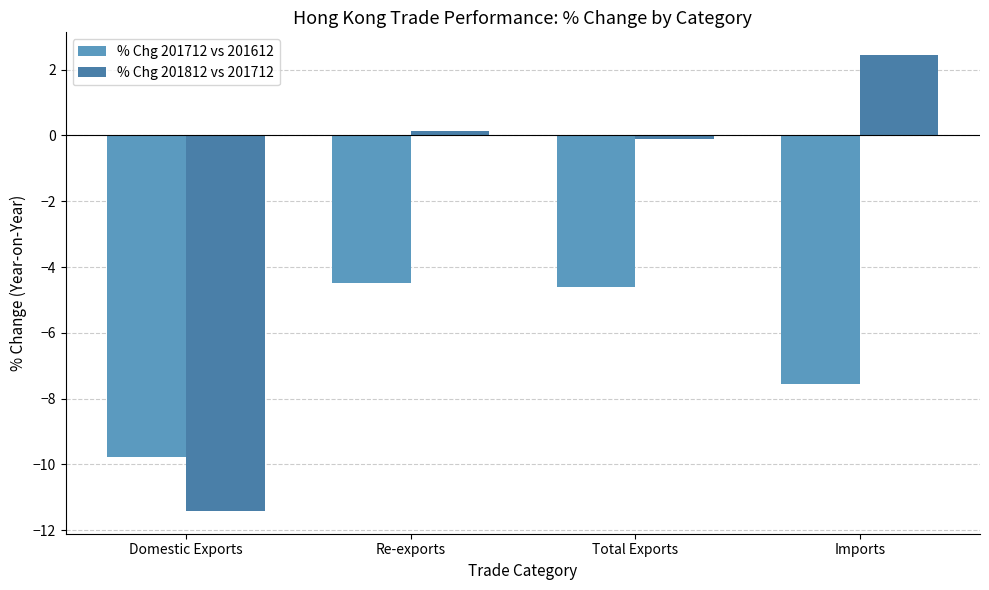

Which series has the widest spread of values?

% Chg 201812 vs 201712